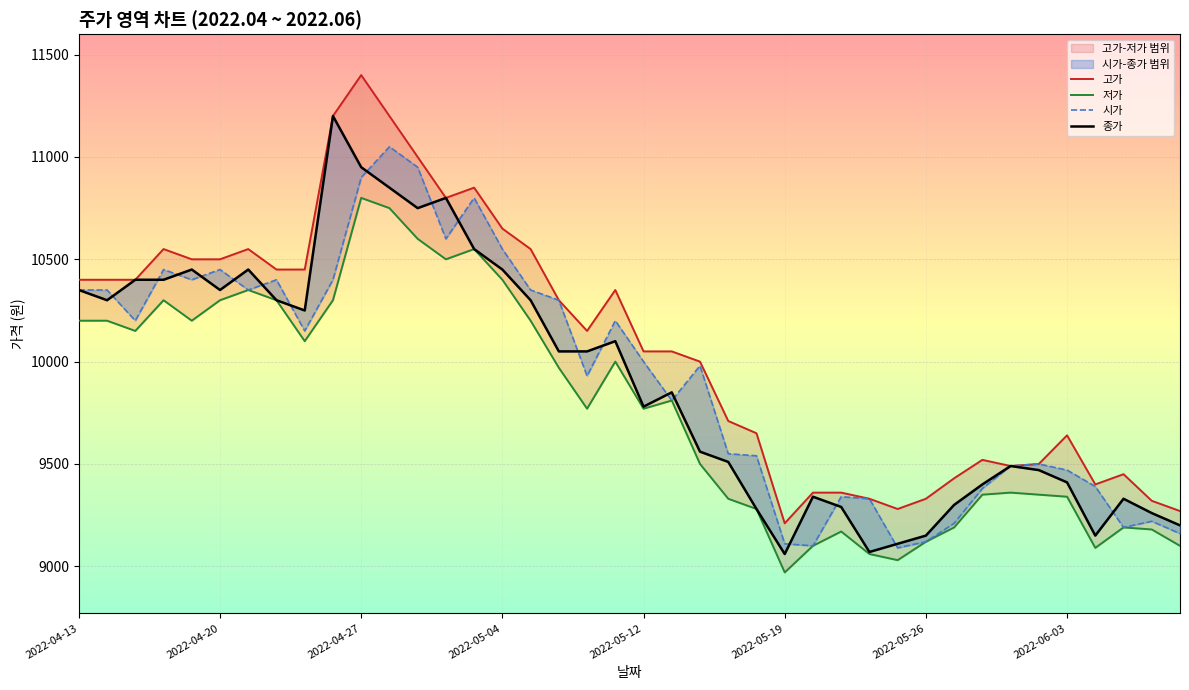

The 저가 series shows 9100 at 2022-06-10. True or false?

True